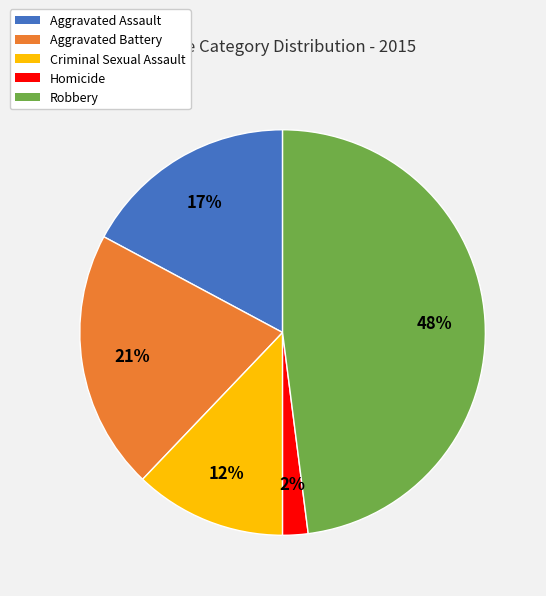

Rank the categories by value from highest to lowest.

Robbery, Aggravated Battery, Aggravated Assault, Criminal Sexual Assault, Homicide